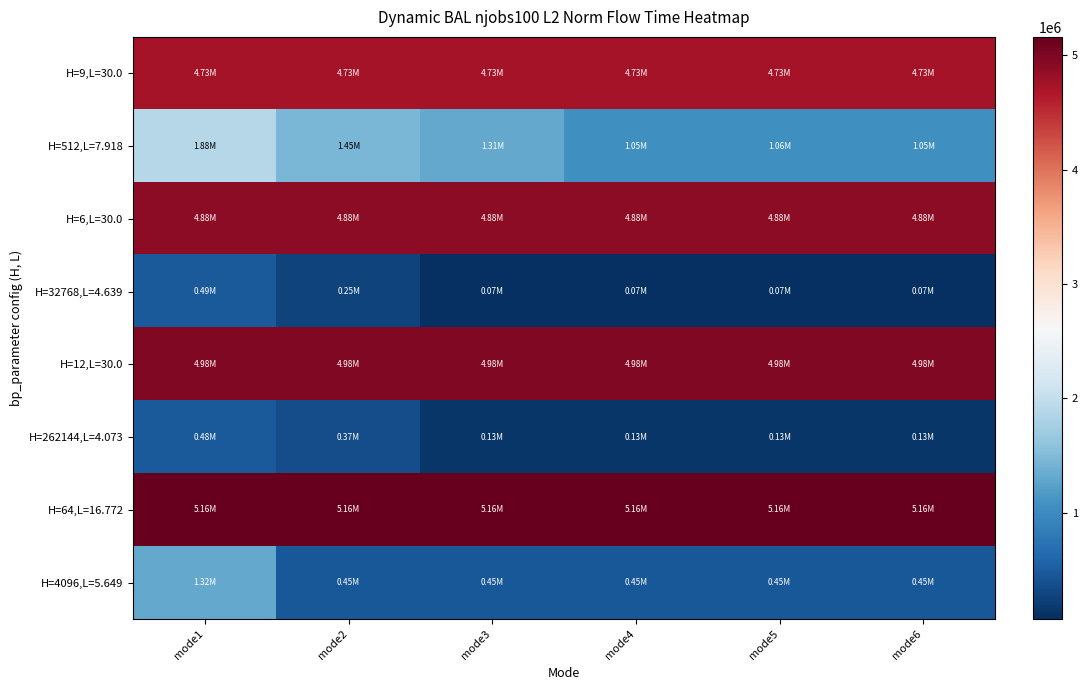

Which series has the largest total across all categories?

H=64,L=16.772